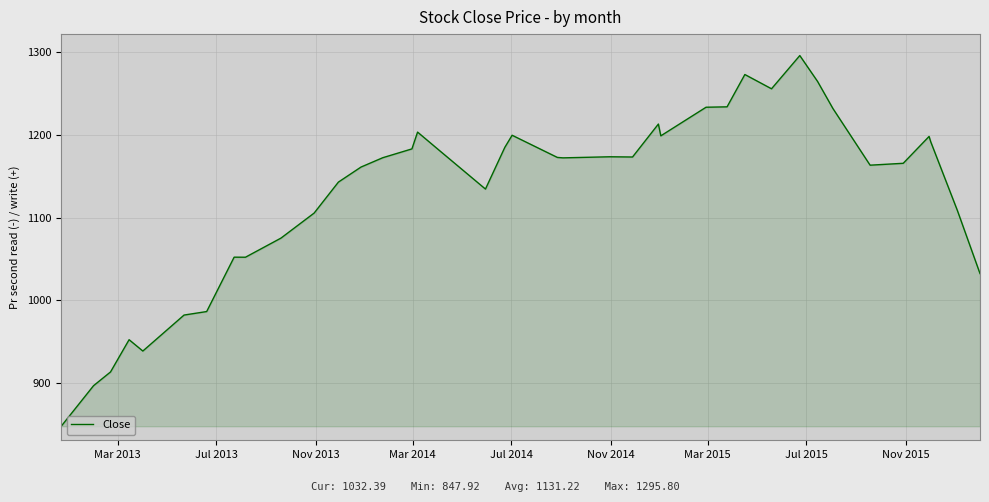

What is the smallest value displayed?

847.9